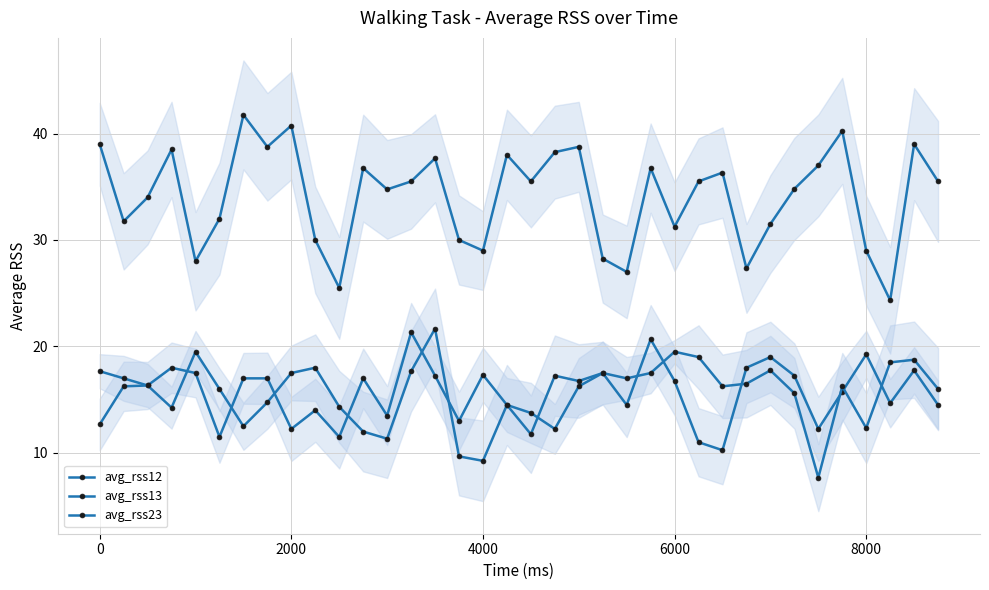

Does the chart have visible grid lines?

Yes